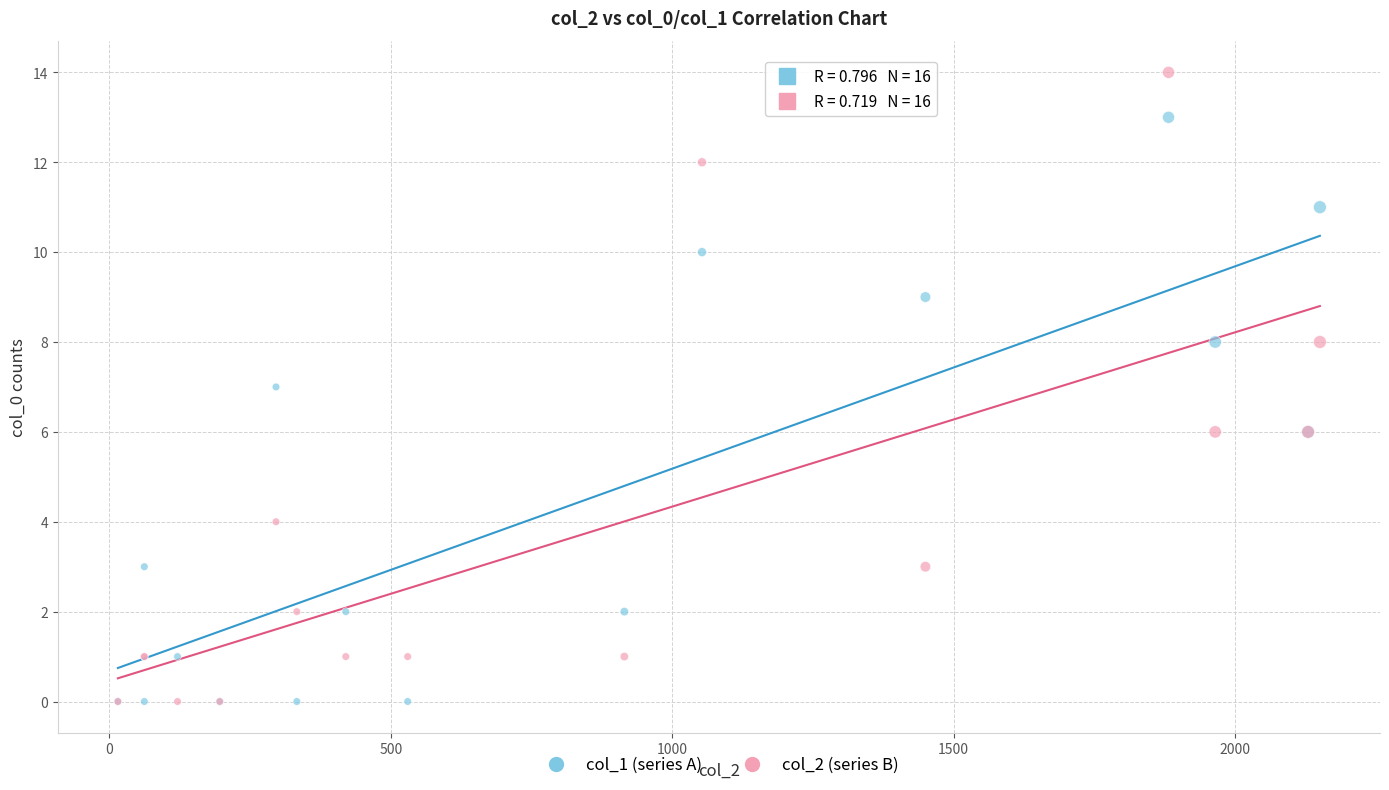

Which series has the widest spread of Y values?

col_2 (series B)